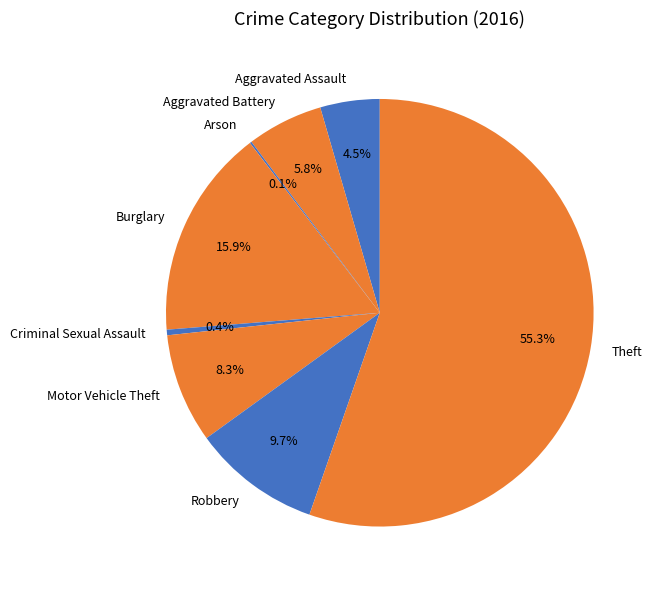

To the nearest percent, what is the difference between the largest and smallest slice percentages?

55%